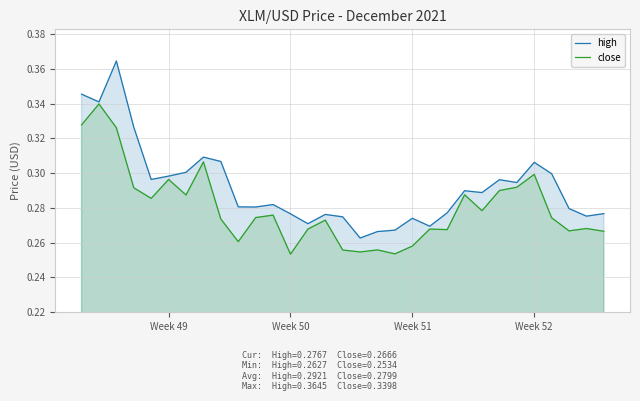

What is the smallest value displayed?

0.3